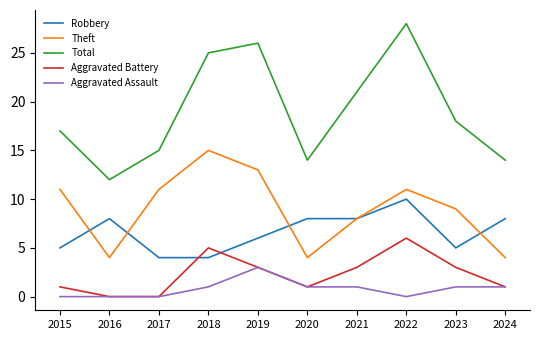

At which label does Total first exceed 18?

2018